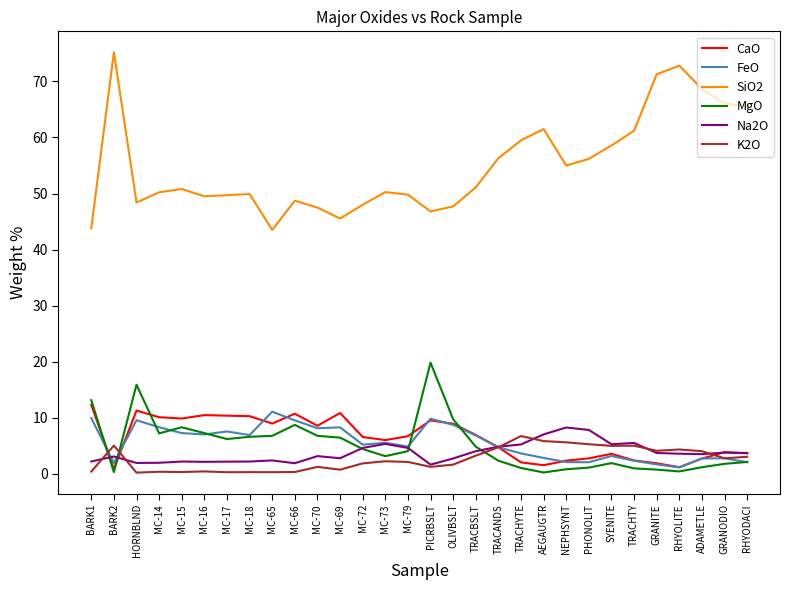

The value of MgO at TRACANDS is 2.3. True or false?

True